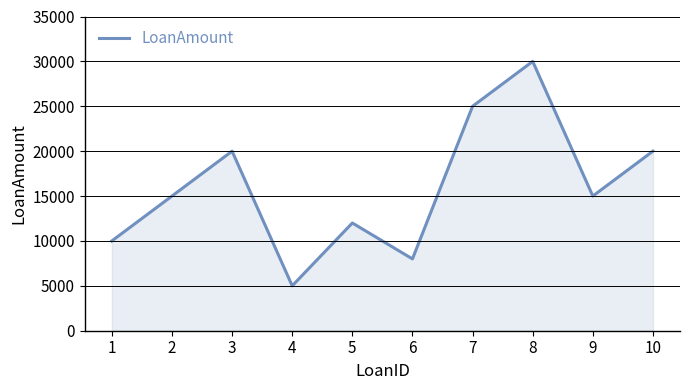

Is it true that the value at 6 is 8000?

True